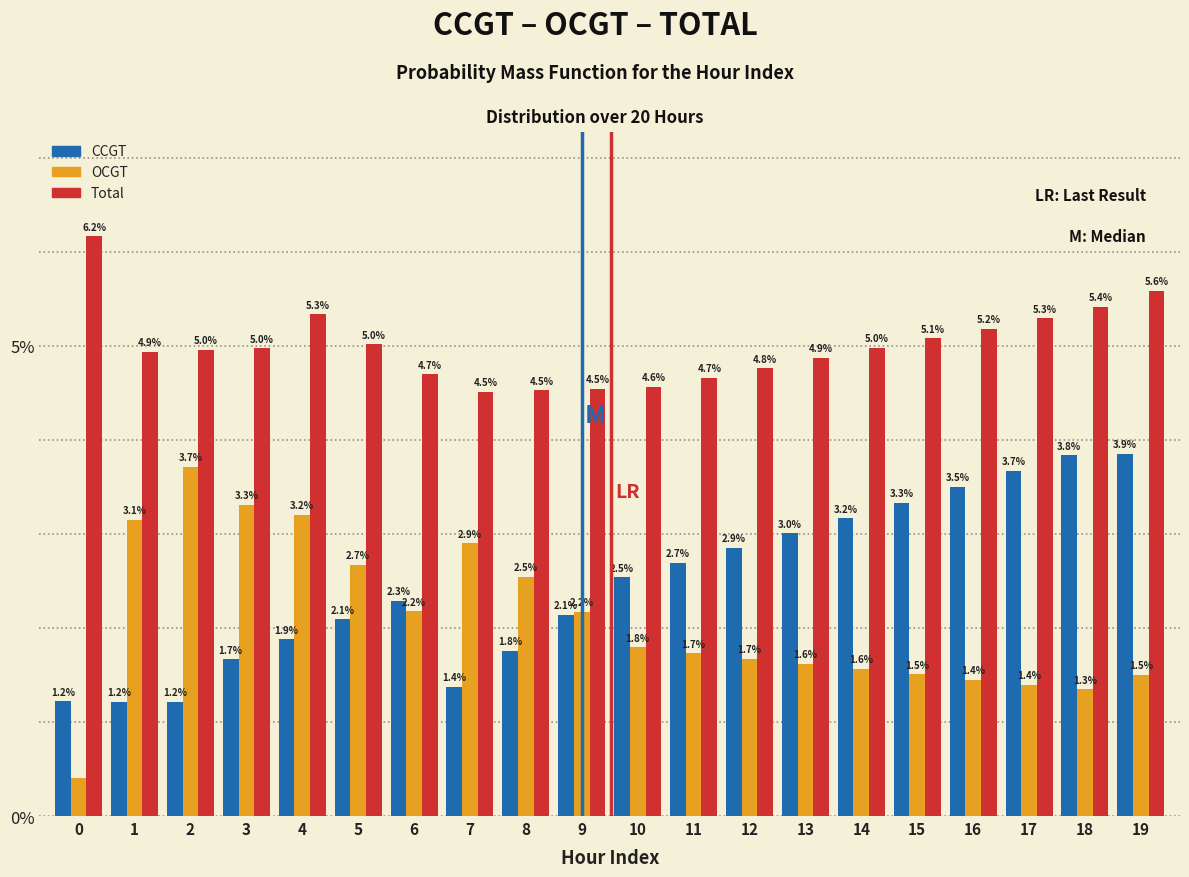

What is the difference between the maximum and minimum values in the OCGT series?

3.3